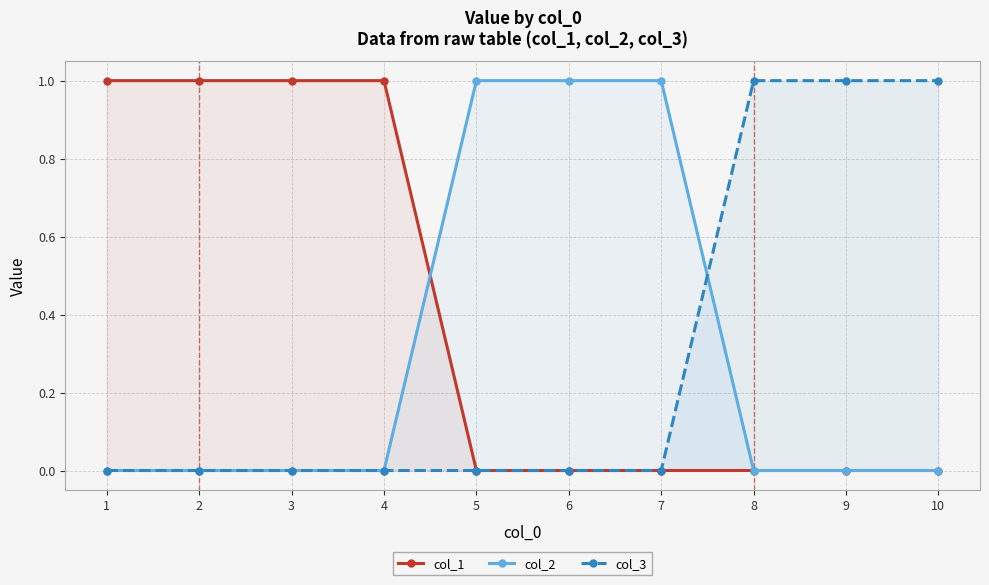

What is the sum of all col_3 values?

3